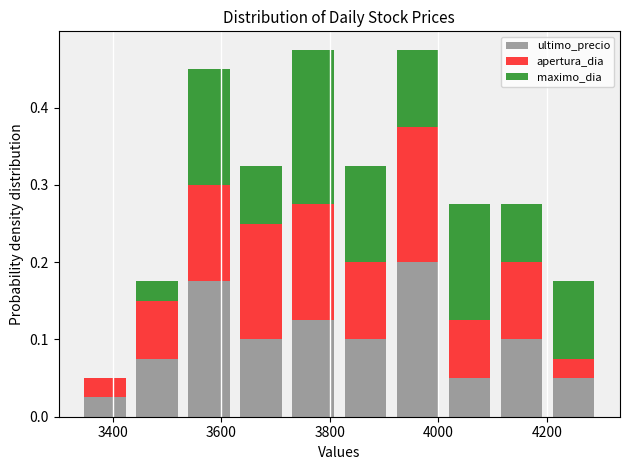

Reading left to right, transcribe this chart: for each stacked bar, give the range it covers on the x-axis and its total height. Neither the bar edges nor the heights are printed on the chart, so give them approximately, as read against the axes.

3340 to 3440: 0.05
3440 to 3520: 0.18
3520 to 3620: 0.45
3620 to 3720: 0.33
3720 to 3820: 0.48
3820 to 3920: 0.33
3920 to 4000: 0.48
4000 to 4100: 0.28
4100 to 4200: 0.28
4200 to 4300: 0.18